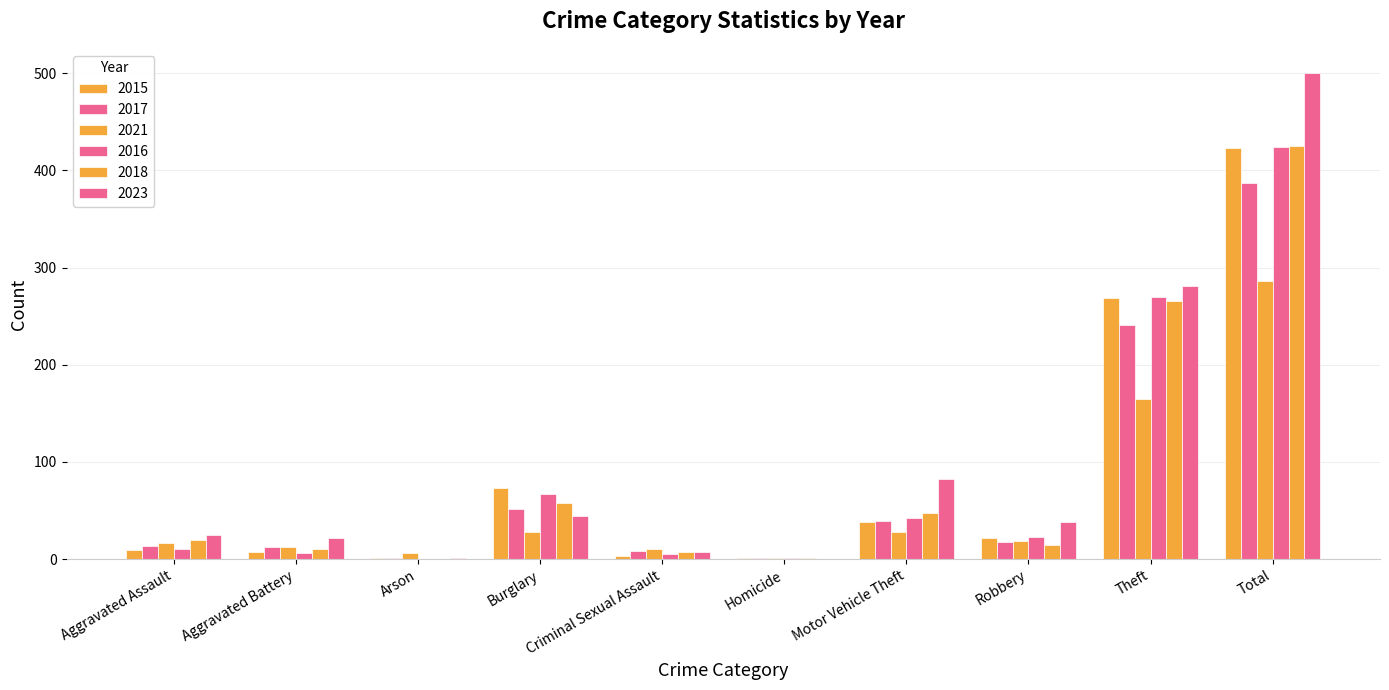

Where does the 2017 series first go above 18?

Burglary